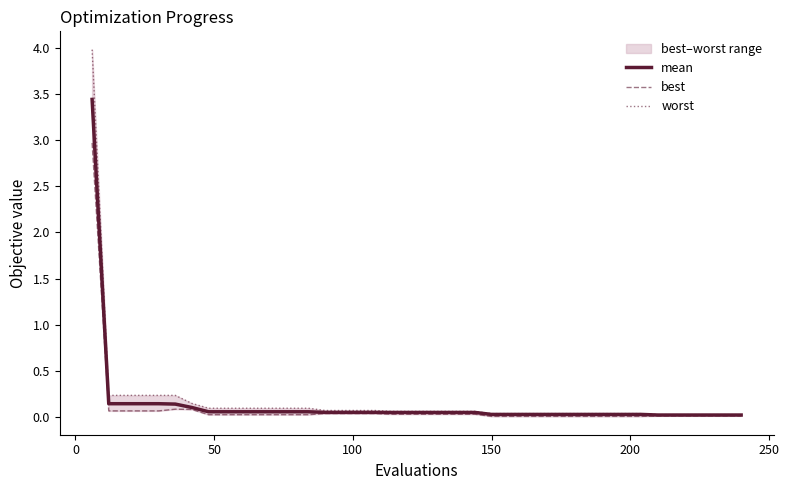

True or false: mean and worst cross at least once.

False